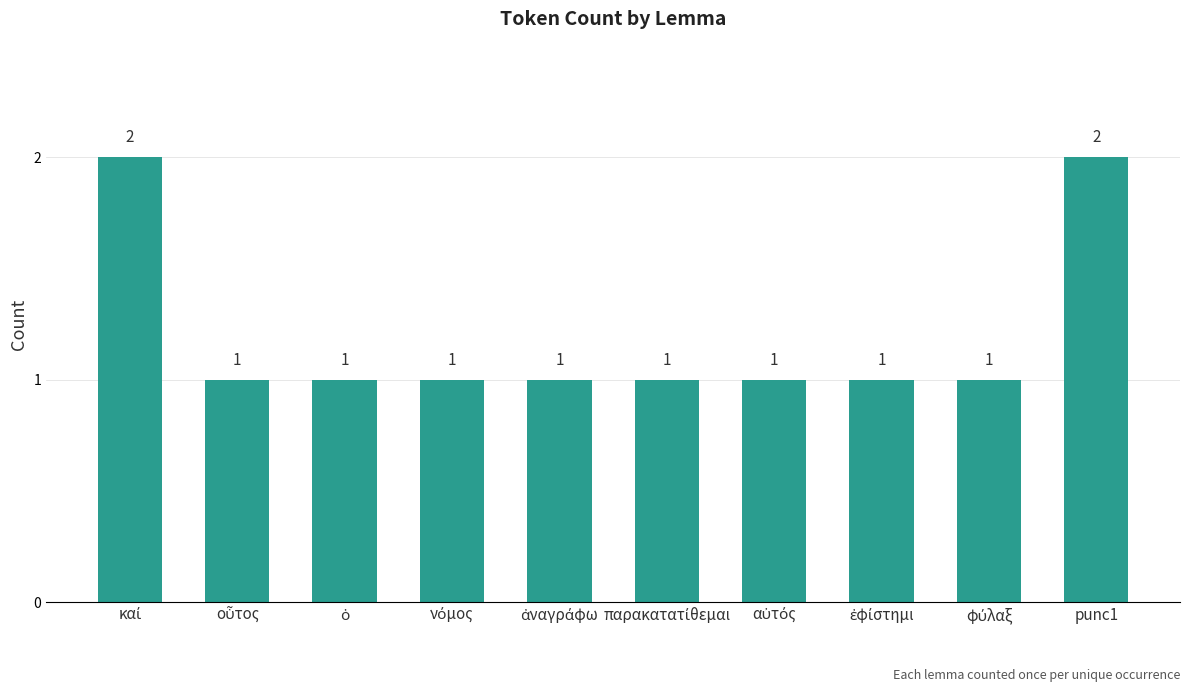

How many values are between 1 and 2?

10